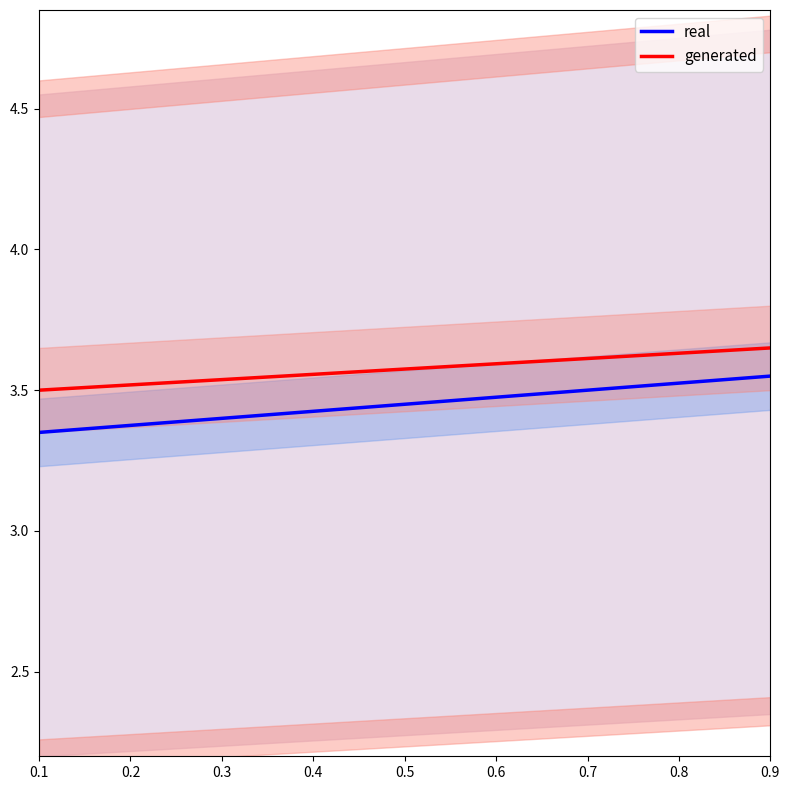

What are all the series names shown in the legend?

real, generated